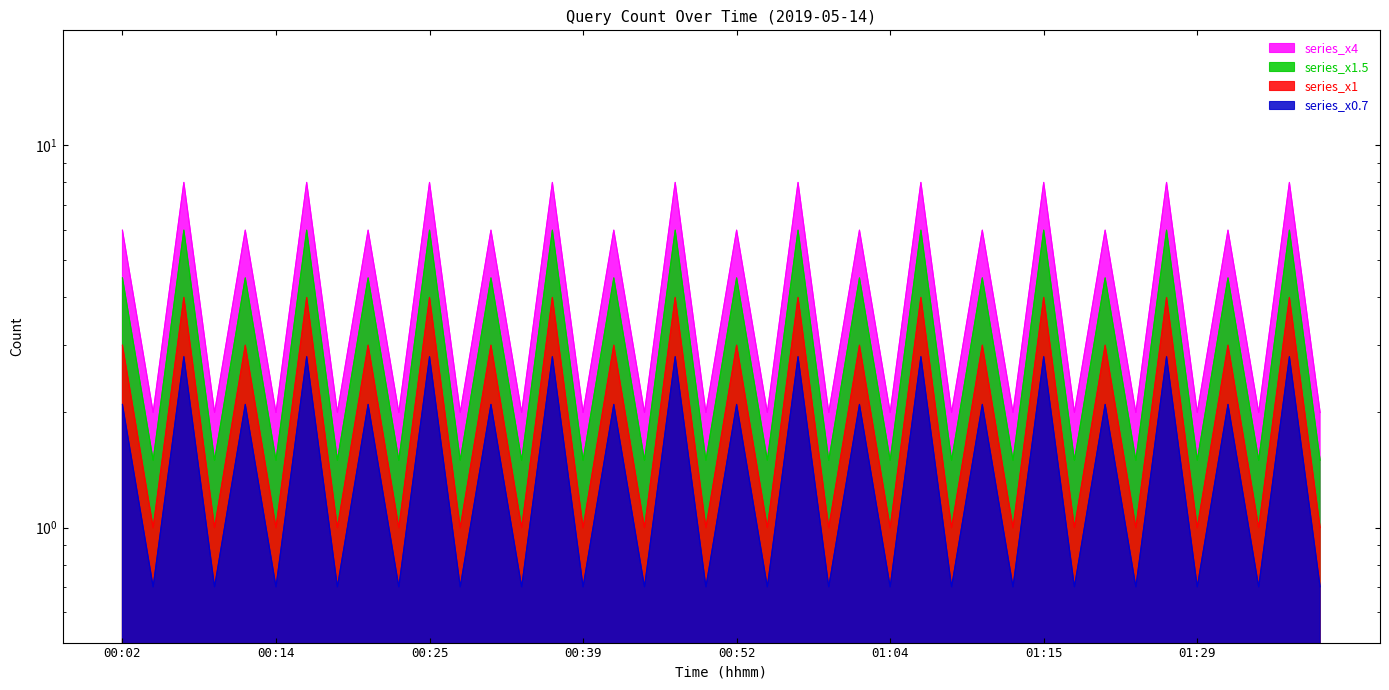

What is the greatest value displayed?

2.8